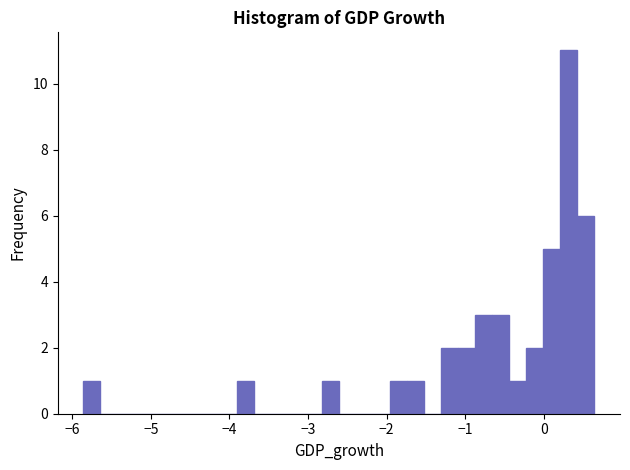

Around what value on the x-axis is the tallest bar? Give the approximate position of its centre, as read against the axis.

0.3